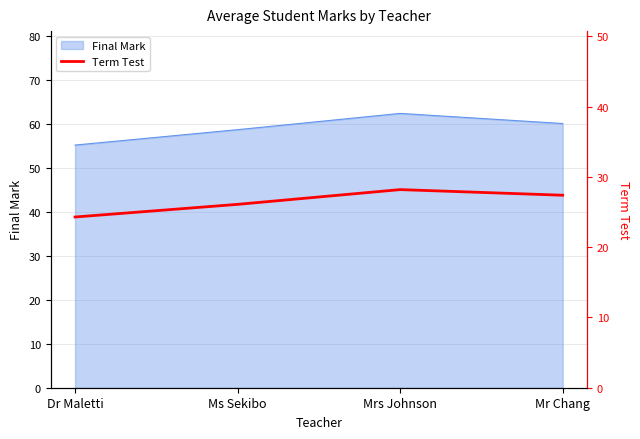

What is the smallest value displayed?

24.3